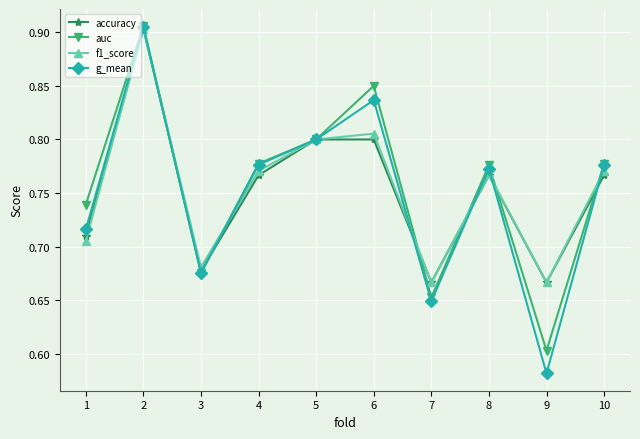

In auc, how many points are lower than both neighbors (excluding endpoints)?

3